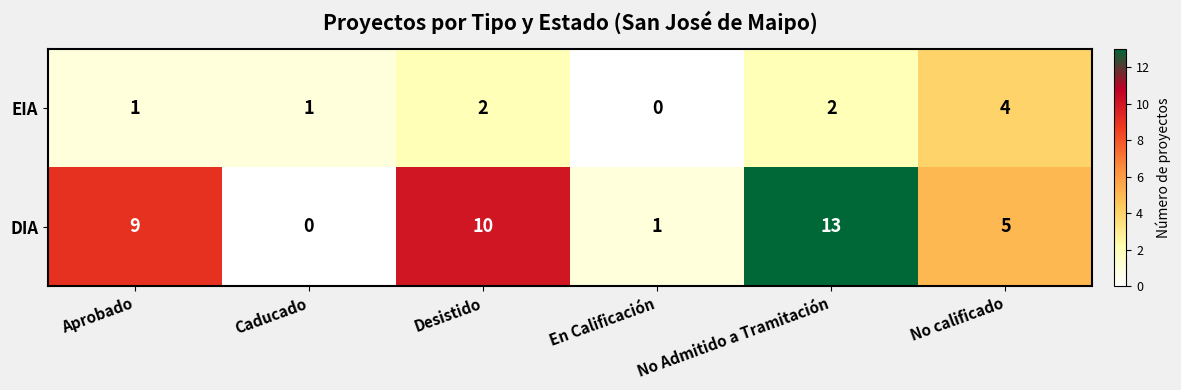

What is the total value across all series at No Admitido a Tramitación?

15